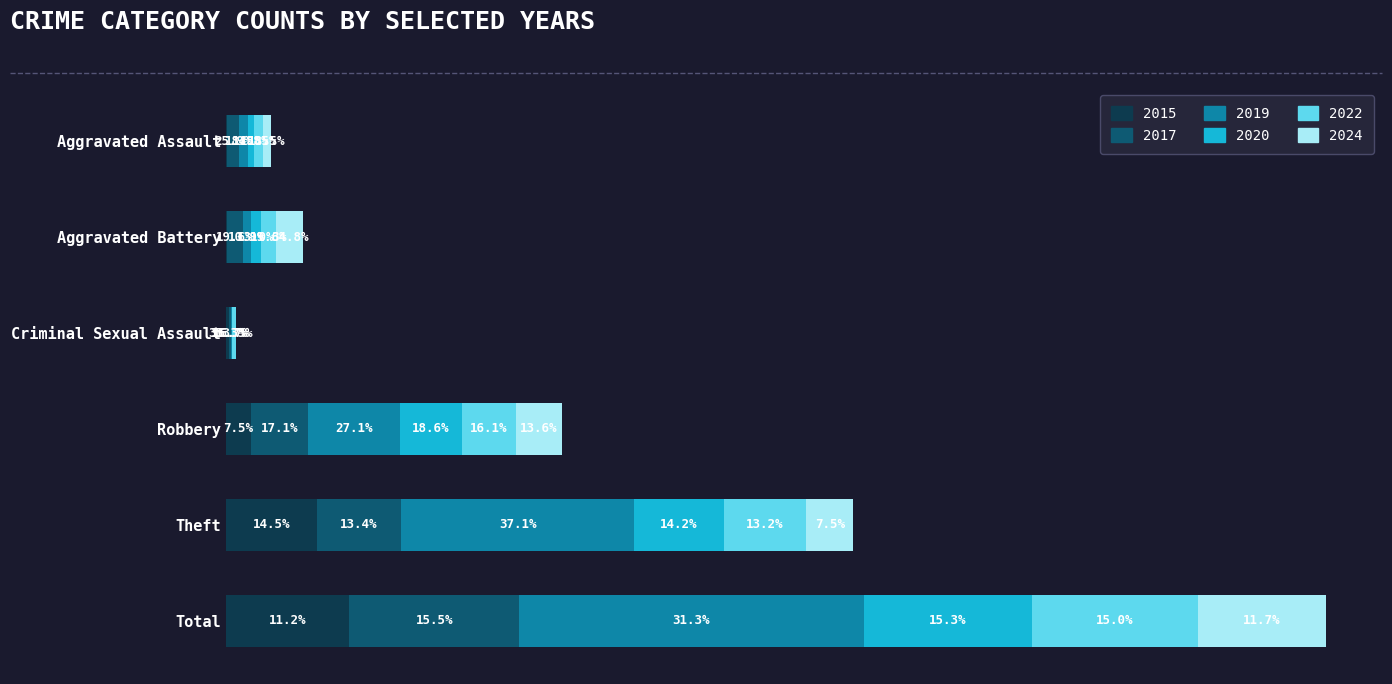

What are all the series names shown in the legend?

2015, 2017, 2019, 2020, 2022, 2024